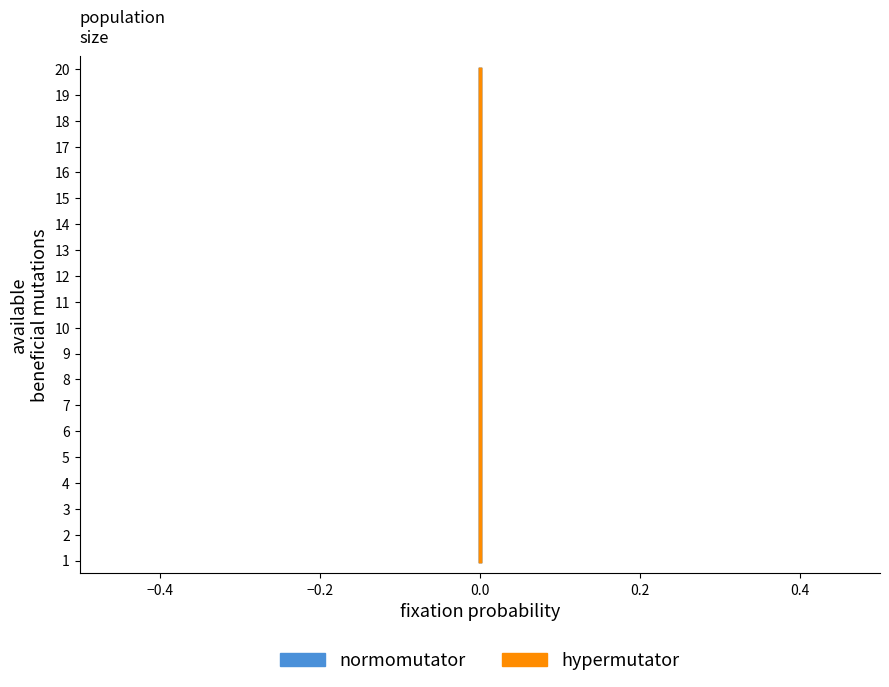

Which series has the largest range (max minus min)?

normomutator